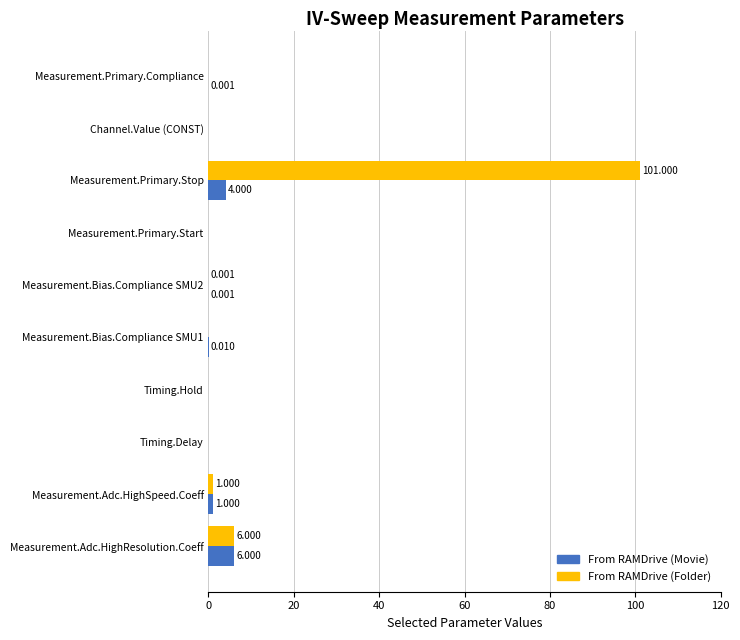

Between Measurement.Primary.Compliance and Measurement.Adc.HighSpeed.Coeff, which series saw the biggest shift?

From RAMDrive (Folder)